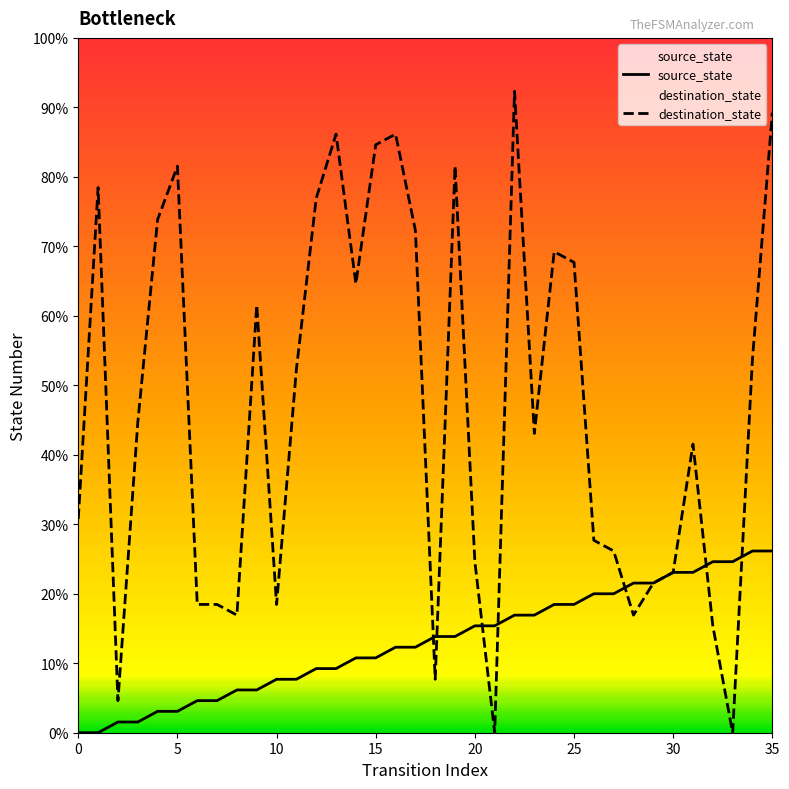

How many intersections are there between source_state and destination_state?

7